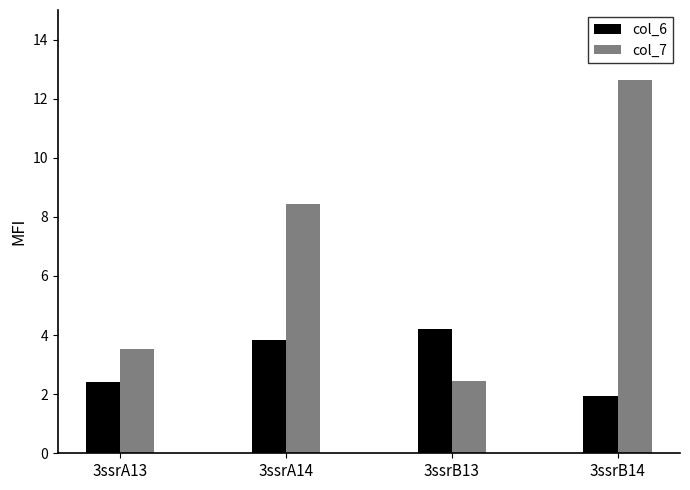

At 3ssrA14, list the series in order from largest to smallest.

col_7, col_6